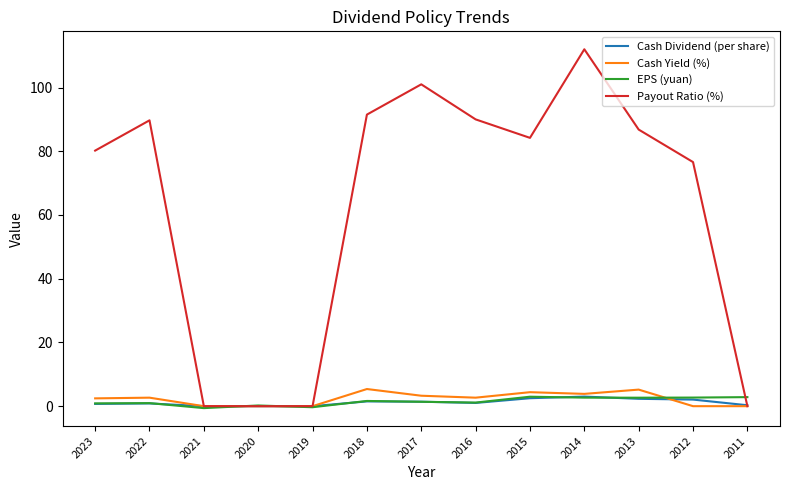

In Cash Dividend (per share), how many points are higher than both neighbors (excluding endpoints)?

3